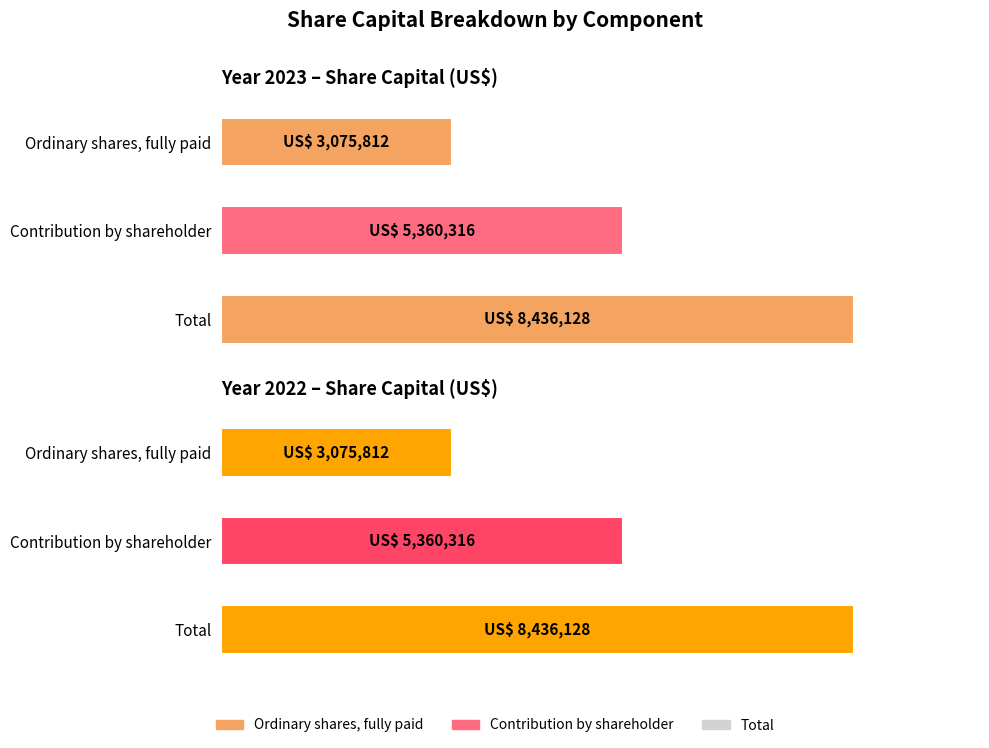

Count the 2023 values in the range 3075812 to 8436128.

3